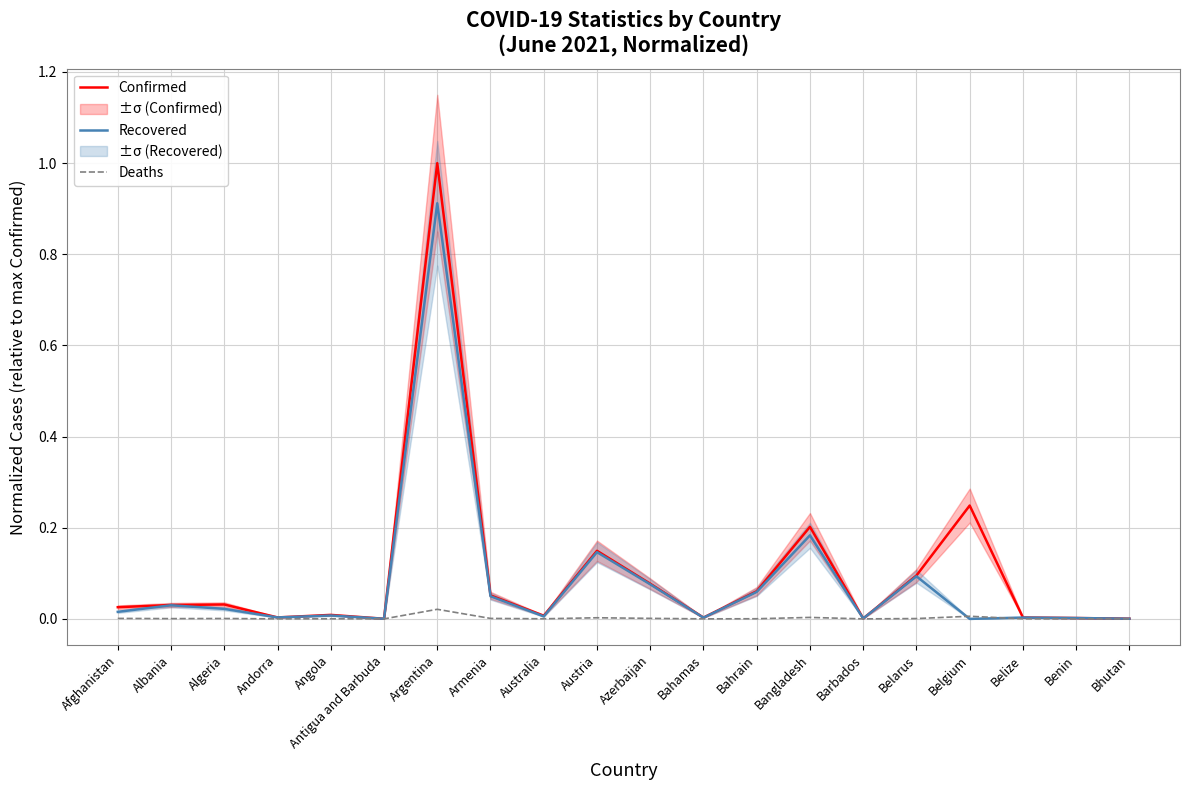

Does the chart have visible grid lines?

Yes